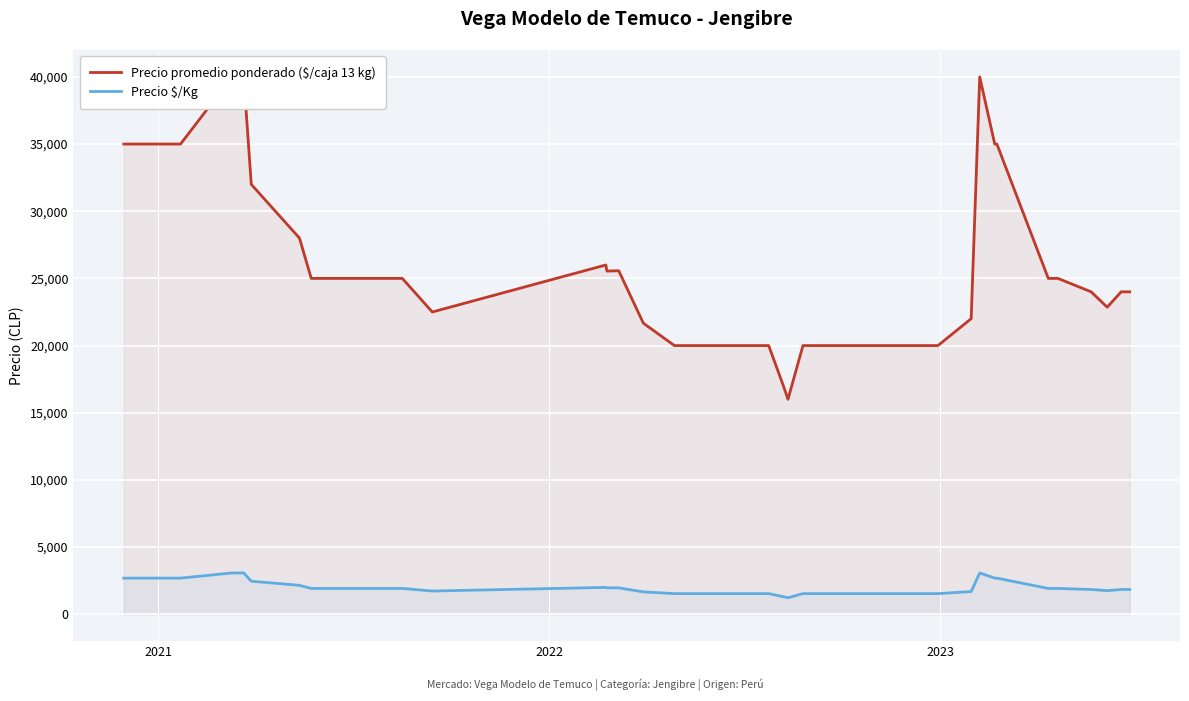

True or false: Precio $/Kg and Precio promedio ponderado ($/caja 13 kg) intersect in this chart.

False